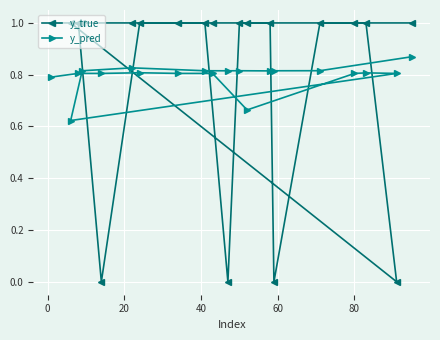

Rank the series by their maximum value, from lowest to highest.

y_pred, y_true